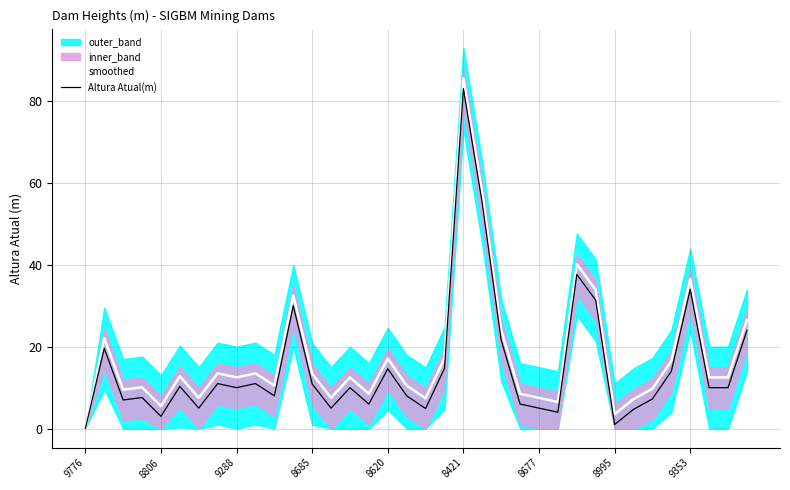

Which category has the lowest value in the smoothed series?

9776